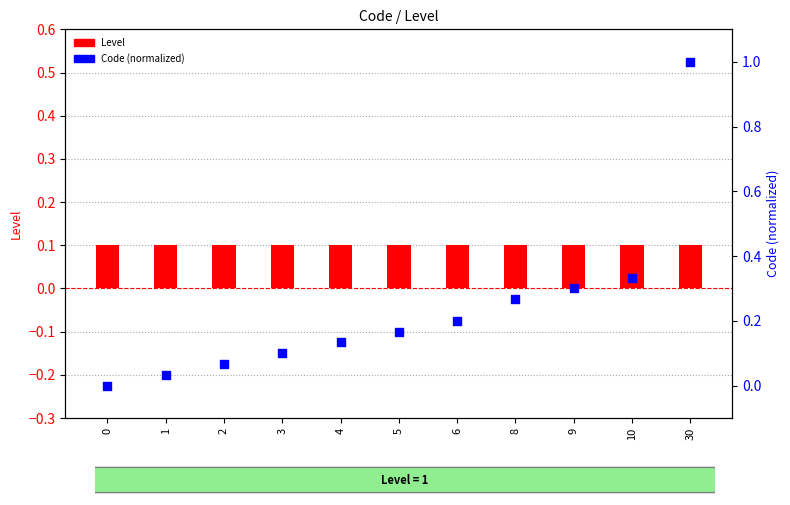

Which series has the largest total across all categories?

Code (normalized)